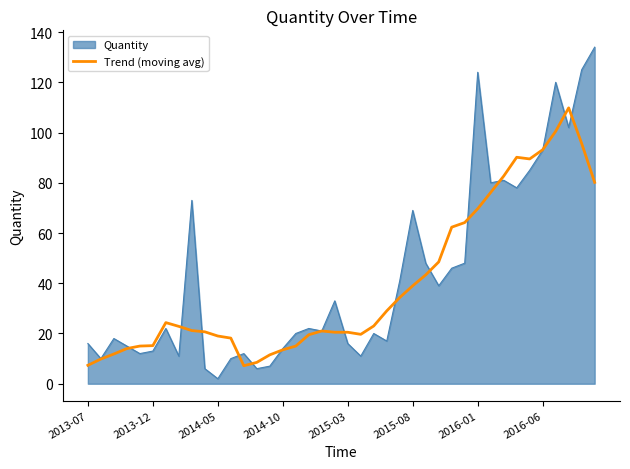

What is the highest value of the Quantity series?

134.0